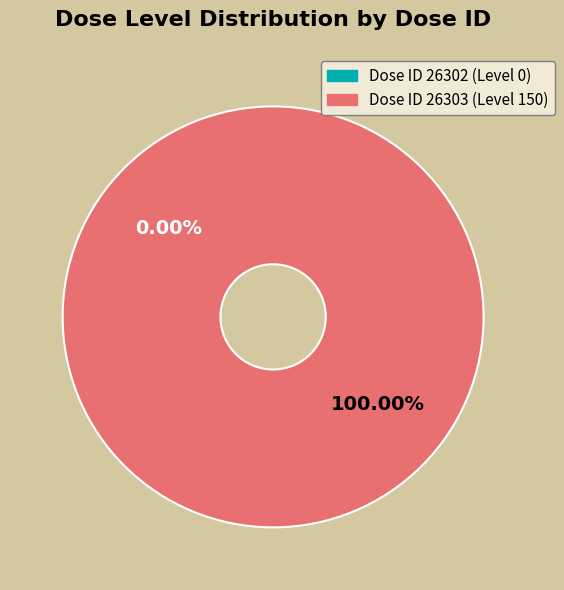

To the nearest percent, what is the average slice percentage?

50%